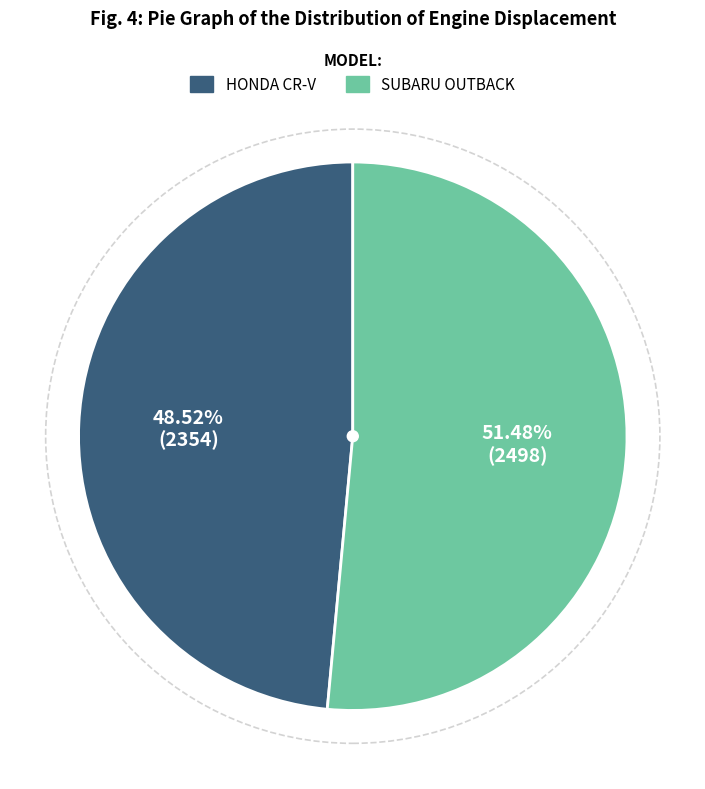

Approximately how many times larger is the value at SUBARU OUTBACK compared to HONDA CR-V?

1.1